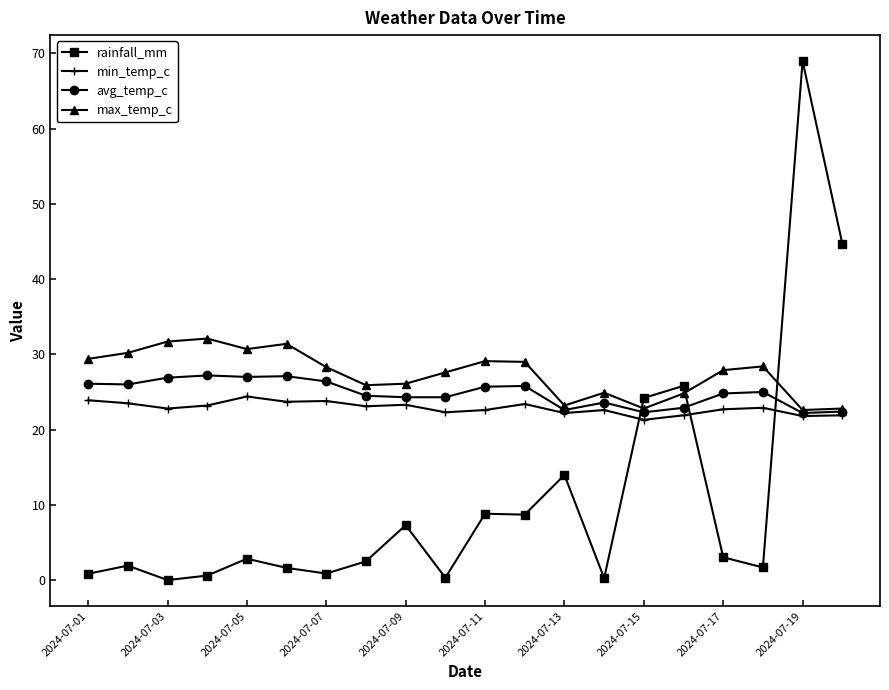

What is the highest value of the rainfall_mm series?

69.0